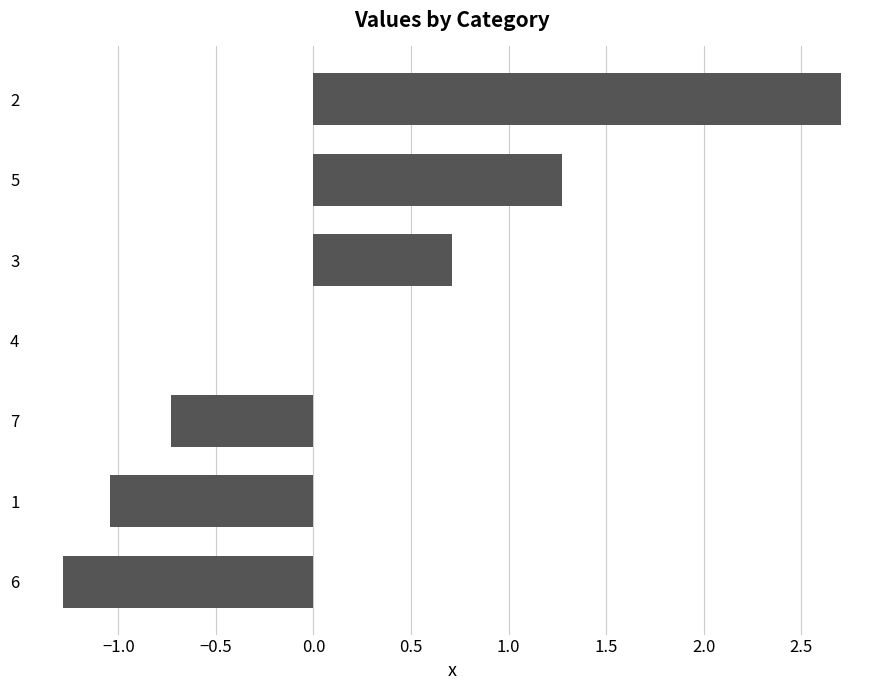

Is it true that the value at 5 is 1.3?

True